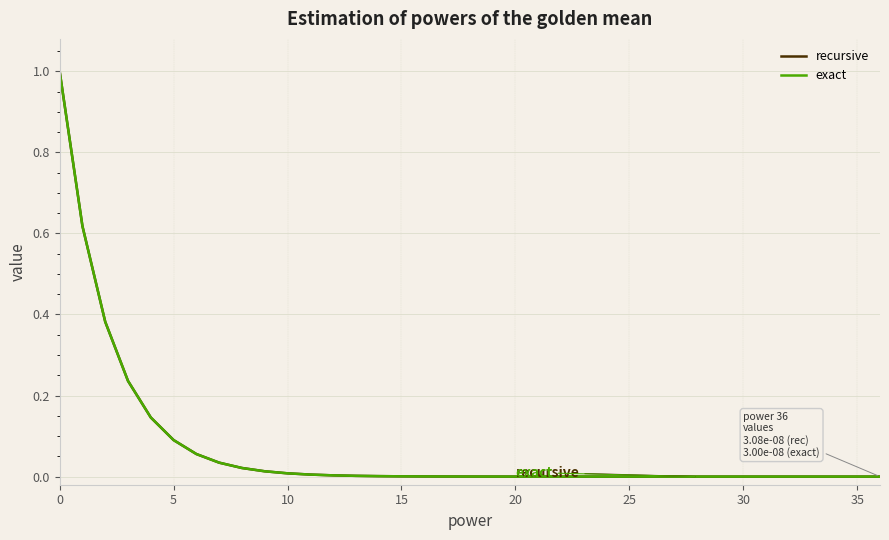

What is the greatest value displayed?

1.0